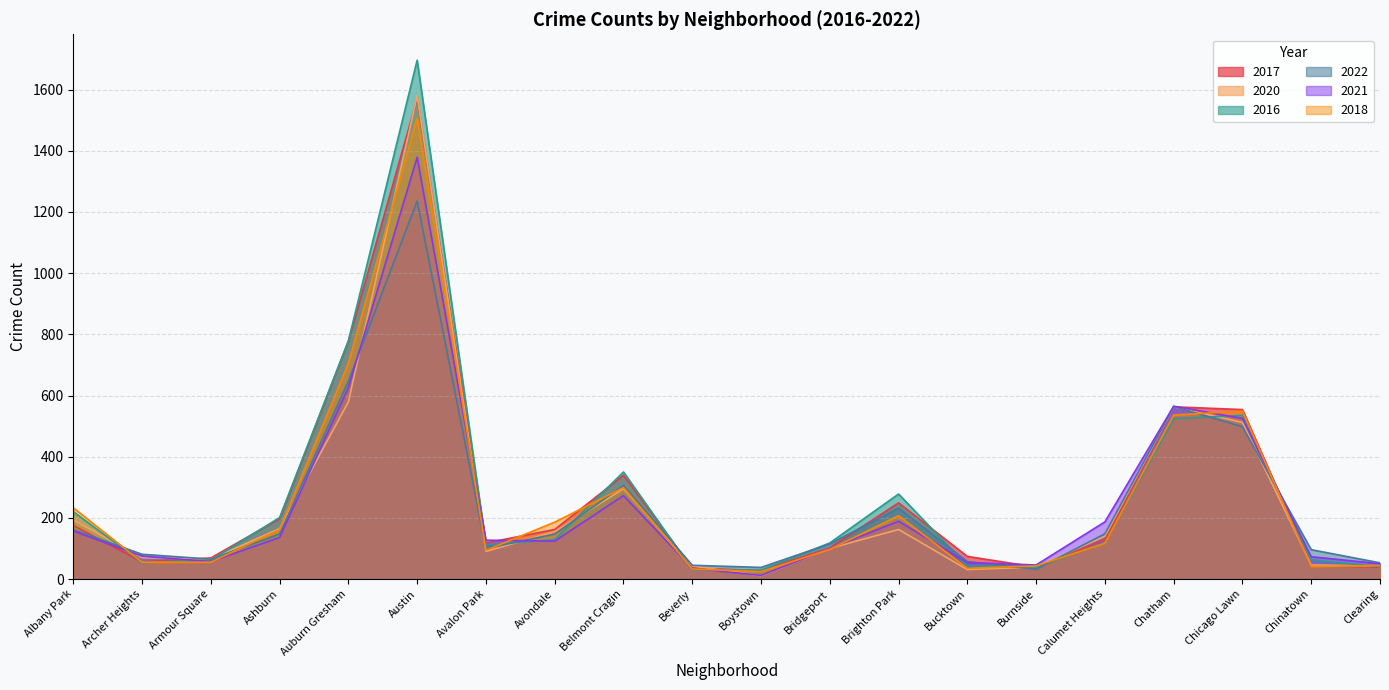

What is the value of the 2016 point at the 12th from the left?

118